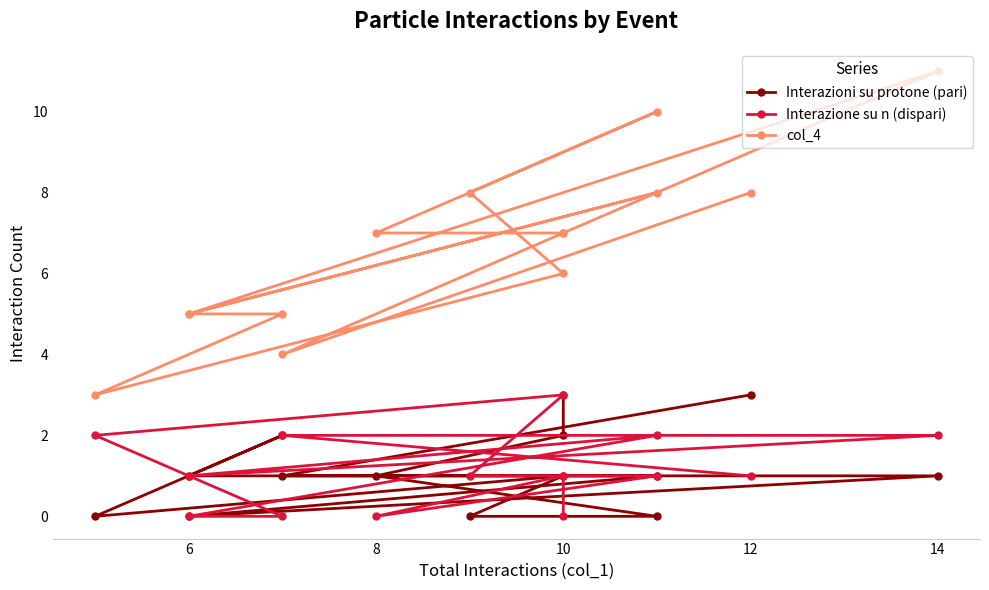

At which category does the chart reach its minimum across all series?

6